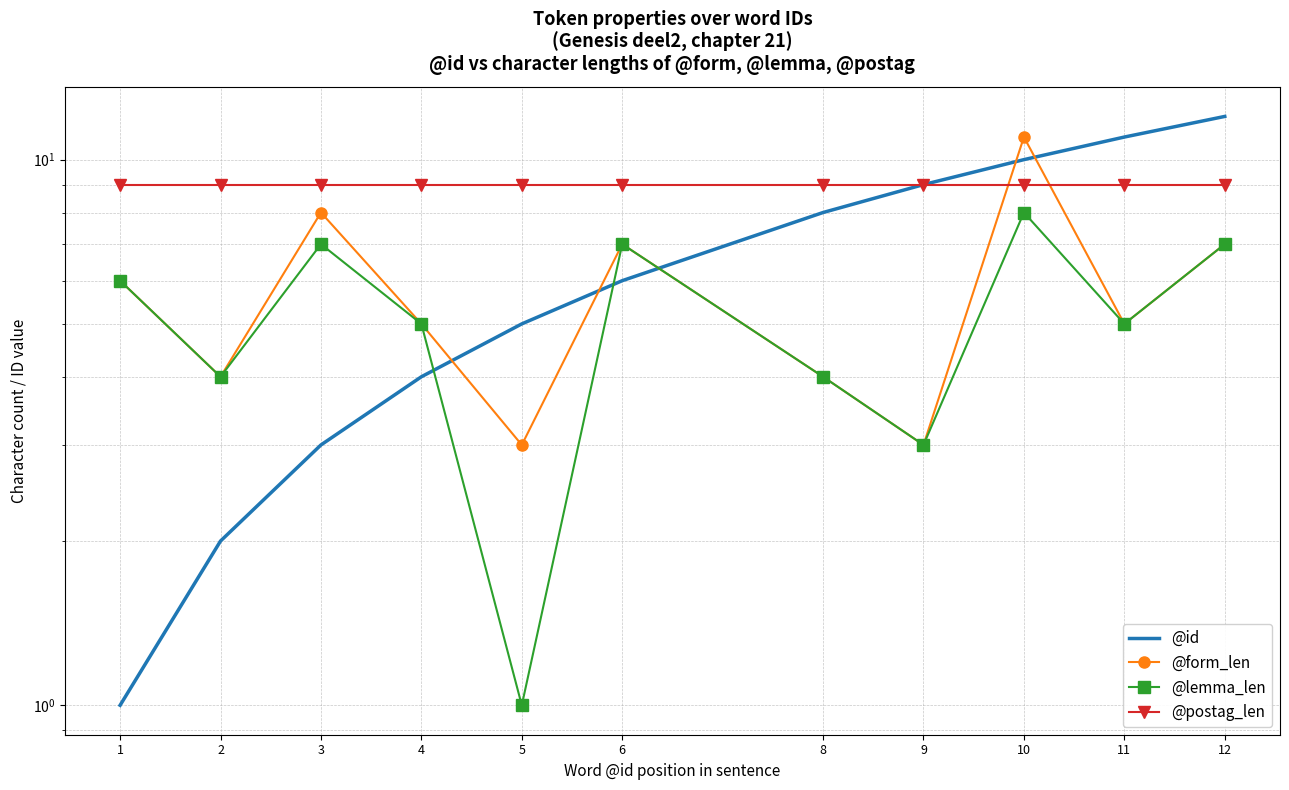

What is the sum of the @lemma_len values at 8 and 9?

7